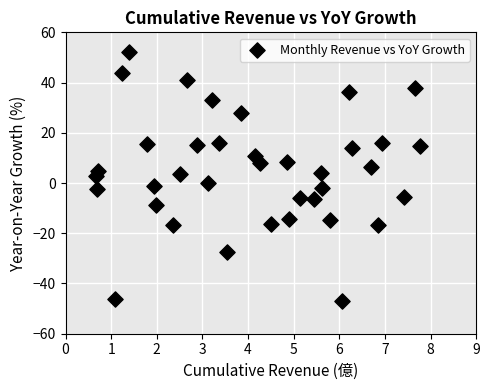

What is the range of Y values (max minus min)?

99.0